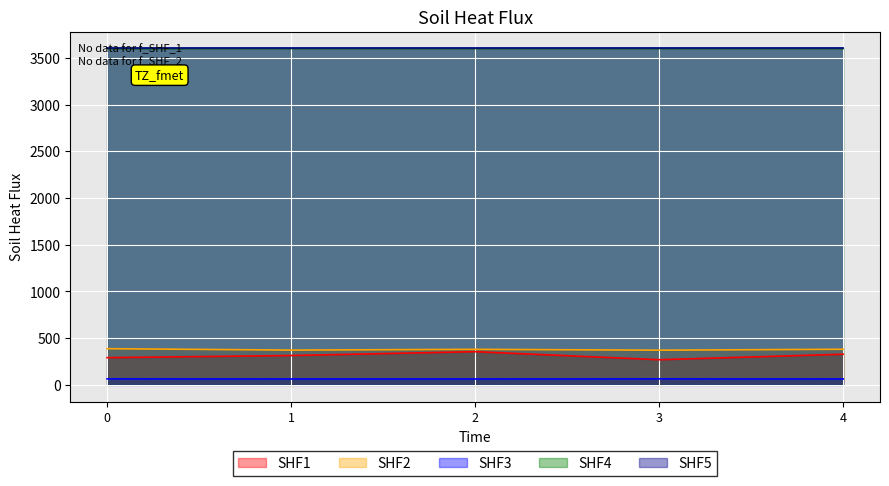

Reading left to right, list all the values displayed in this chart.

SHF1: 0=290.0	1=313.0	2=354.0	3=268.0	4=327.0
SHF2: 0=386.0	1=371.0	2=379.0	3=370.0	4=380.0
SHF3: 0=63.0	1=62.0	2=62.0	3=63.0	4=62.0
SHF4: 0=3600.0	1=3600.0	2=3600.0	3=3600.0	4=3600.0